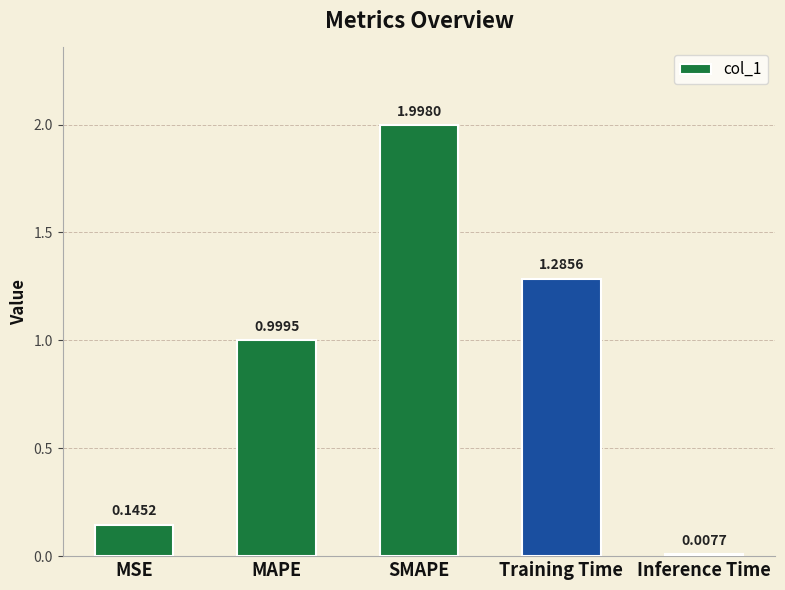

At which category does the chart reach its peak across all series?

SMAPE